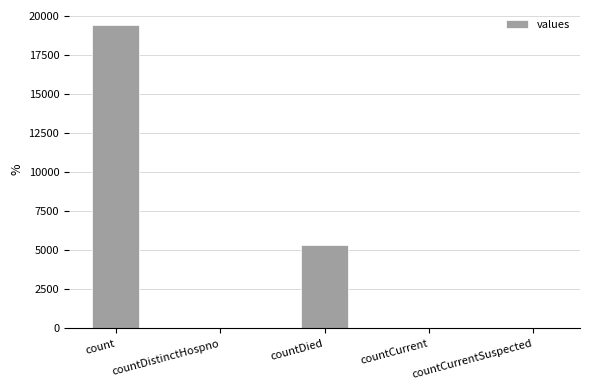

The value at countDied is 5357. True or false?

True